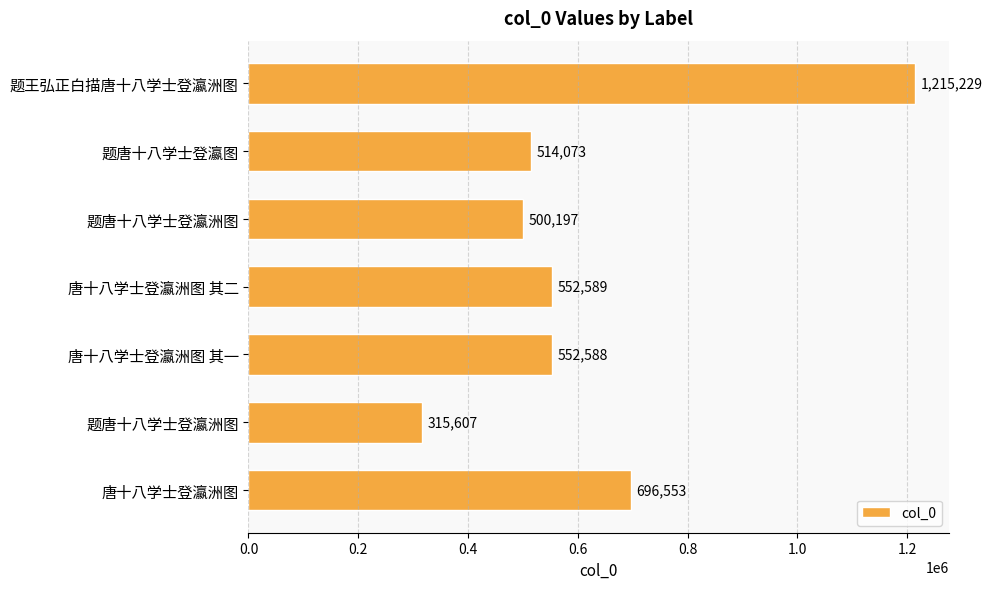

At which label is the value closest to 765418?

唐十八学士登瀛洲图